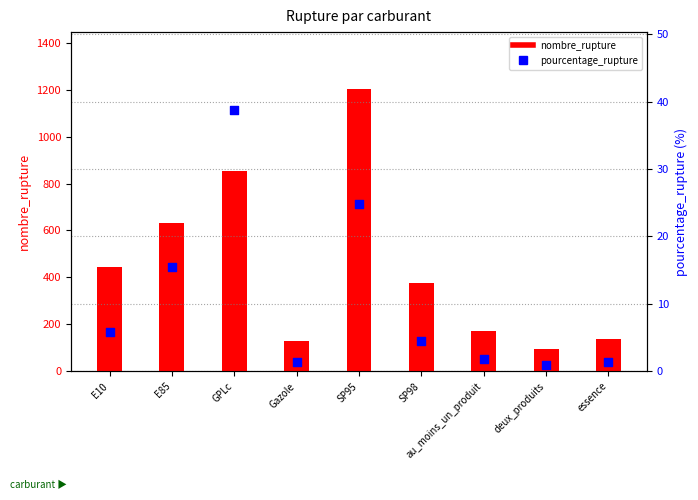

At which category is the sum across all series the highest?

SP95